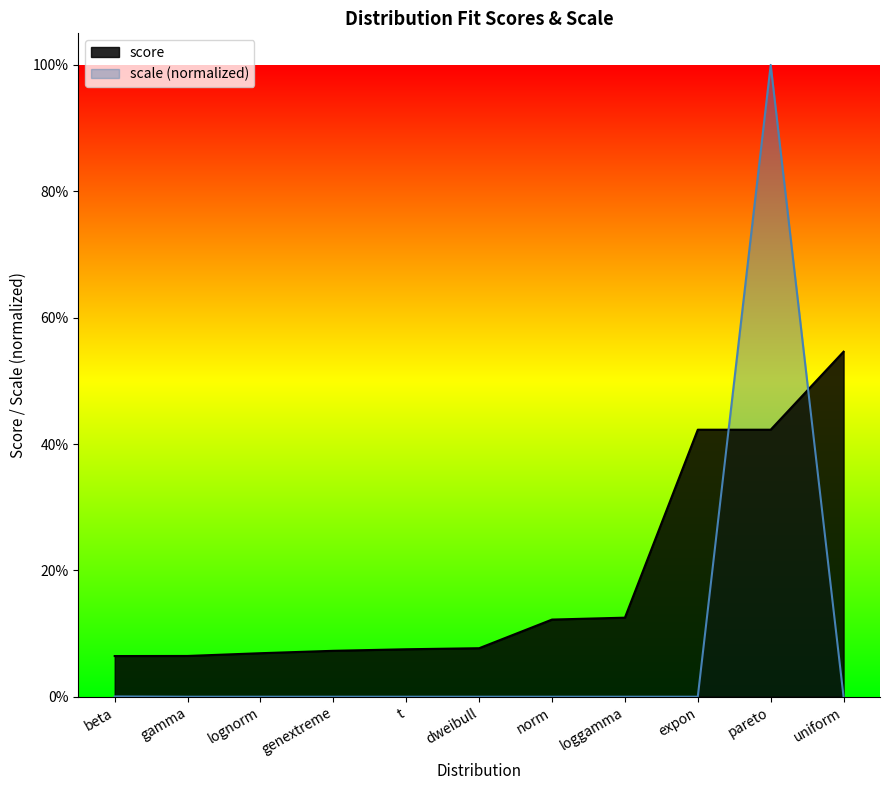

What is the greatest value displayed?

1.0